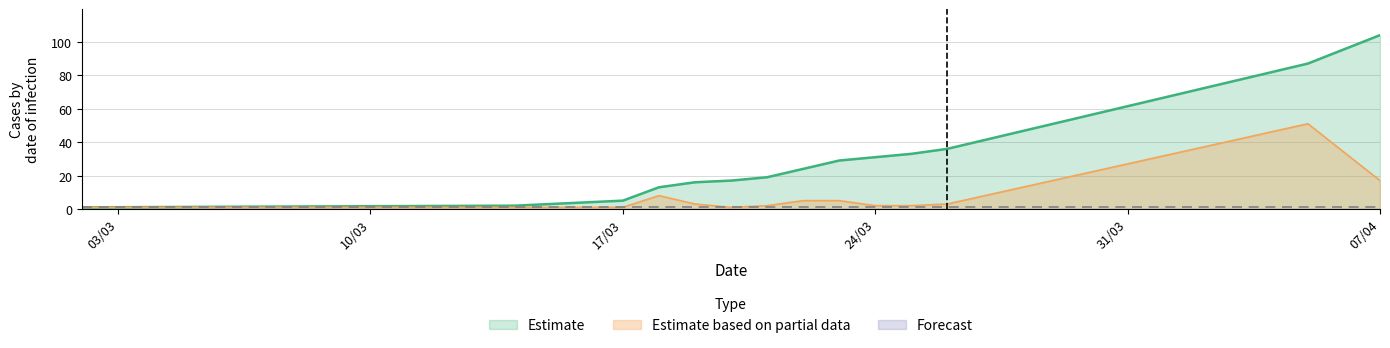

Is the value of B at 23/03/2020 greater than the value of F at 24/03/2020?

Yes